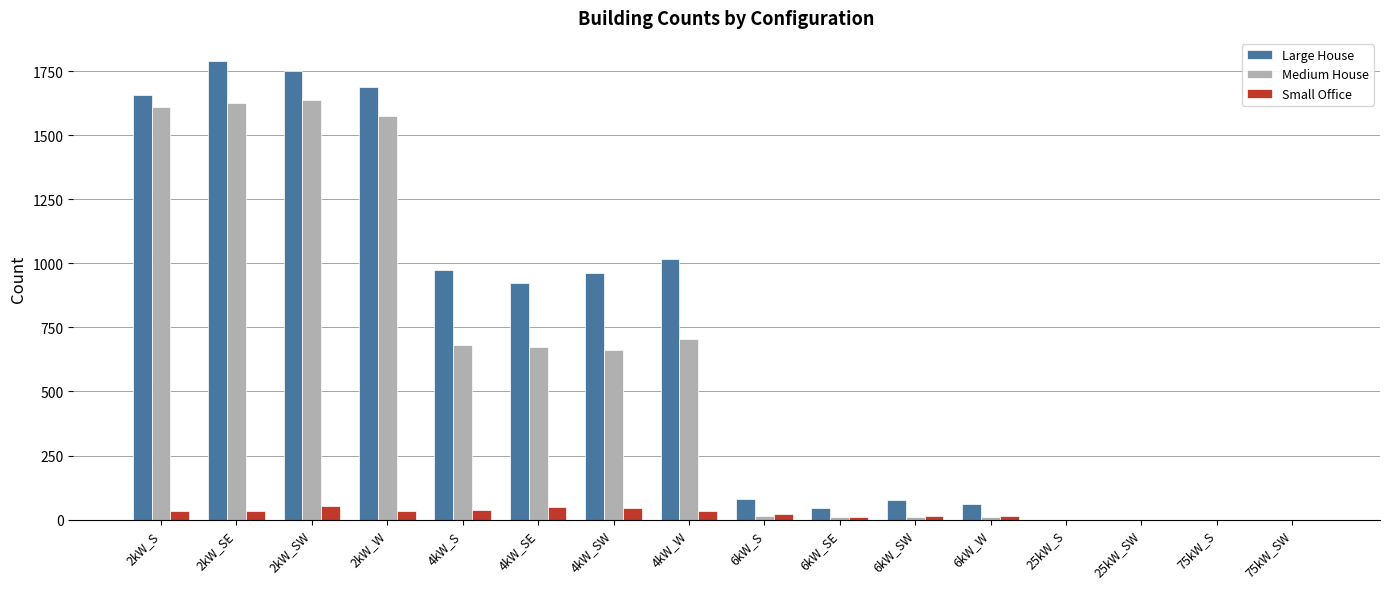

What is the maximum value shown in the chart?

1790